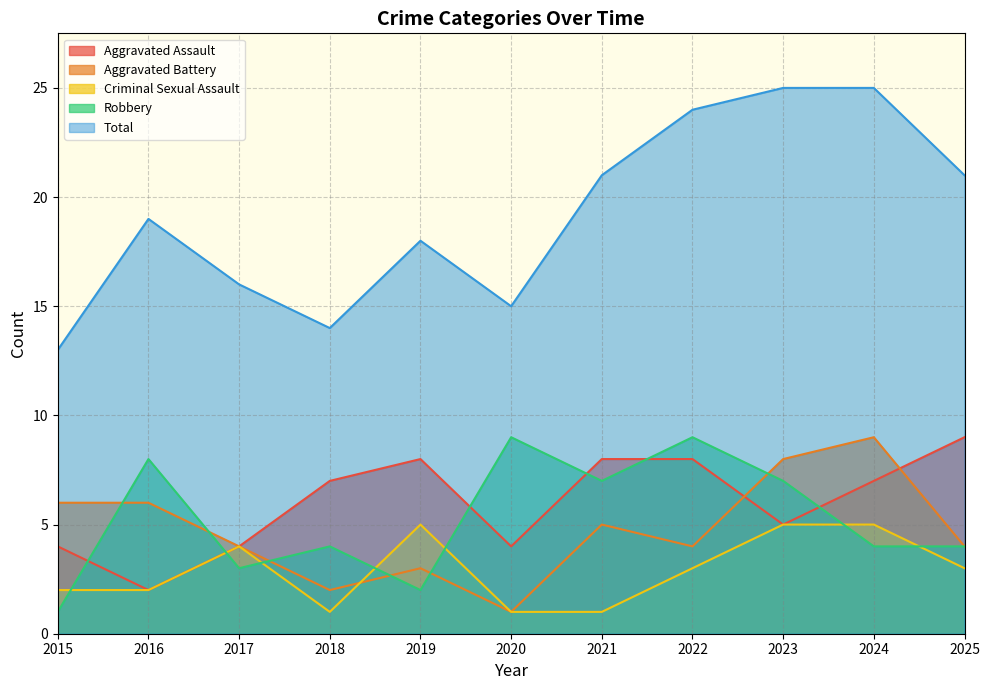

Which series has the largest total across all categories?

Total